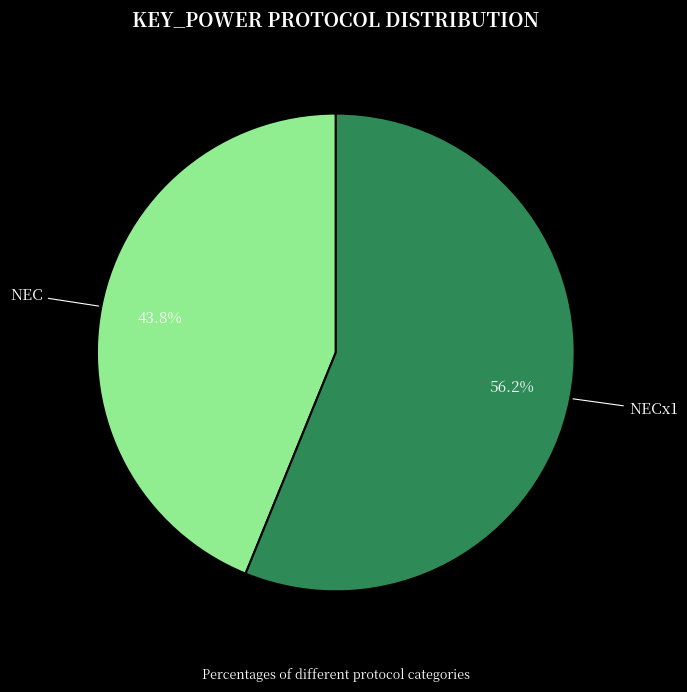

Is there a majority slice in this chart?

Yes